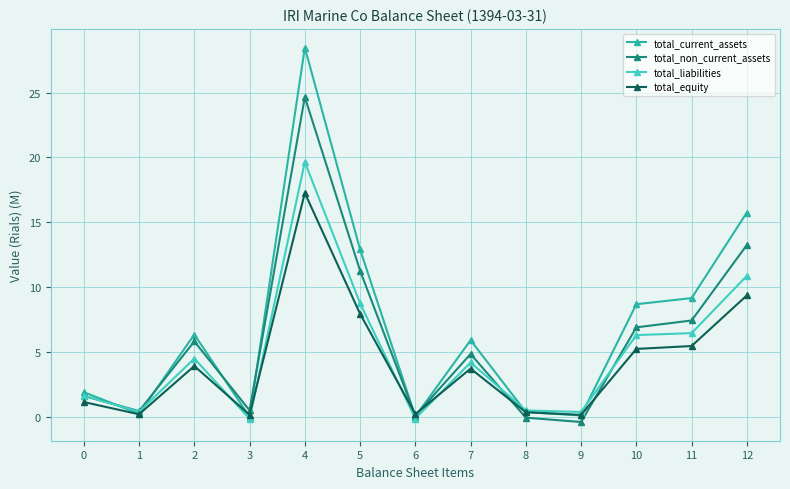

How many lines are shown in the chart?

4